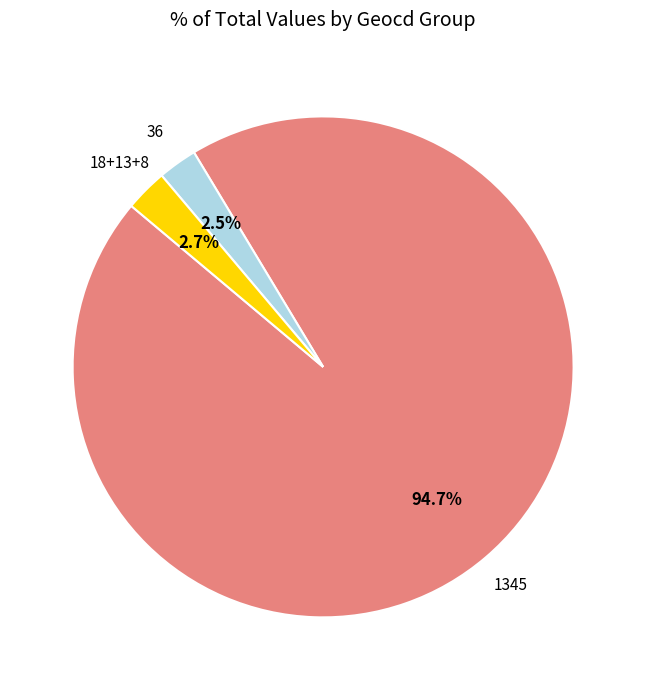

Is there a majority slice in this chart?

Yes